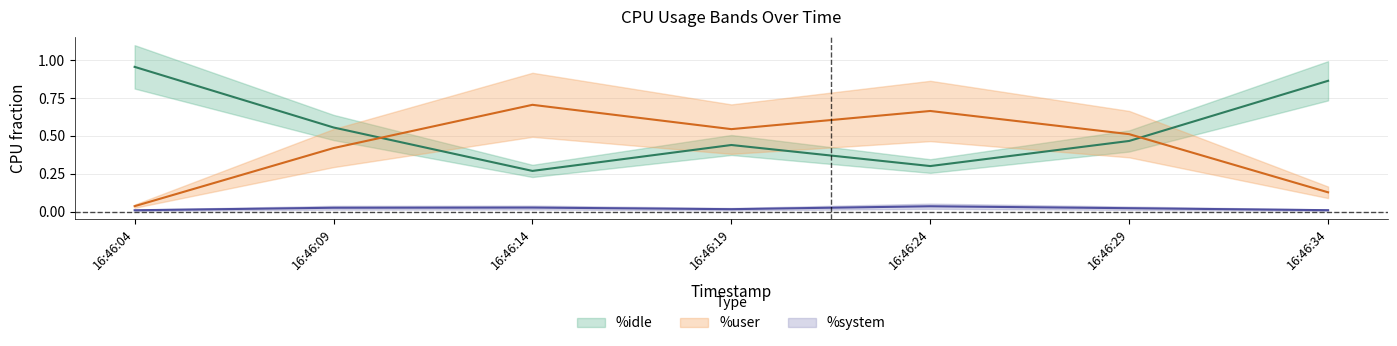

Rank the categories by %system value from lowest to highest.

16:46:04, 16:46:34, 16:46:19, 16:46:29, 16:46:09, 16:46:14, 16:46:24